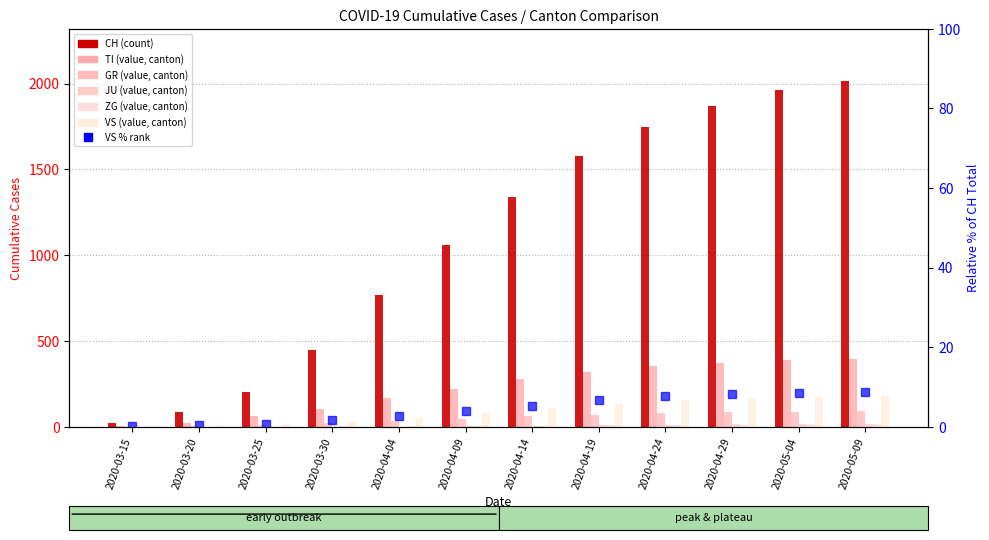

How many bars are there in total?

72